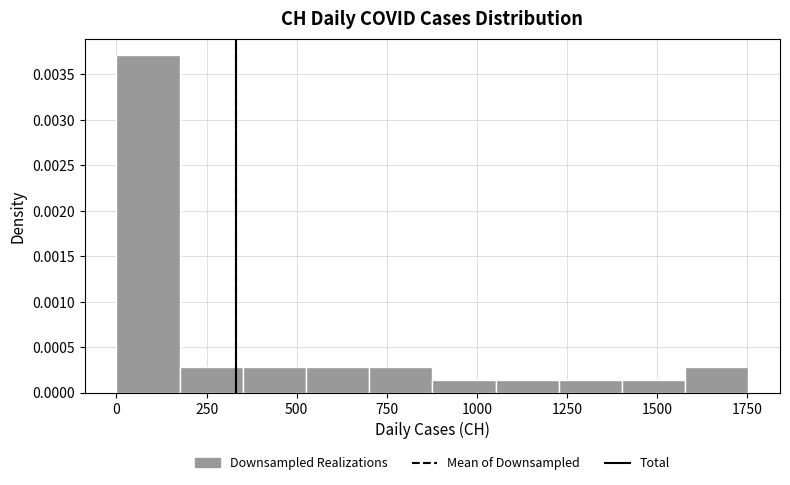

Around what value on the x-axis is the tallest bar? Give the approximate position of its centre, as read against the axis.

100